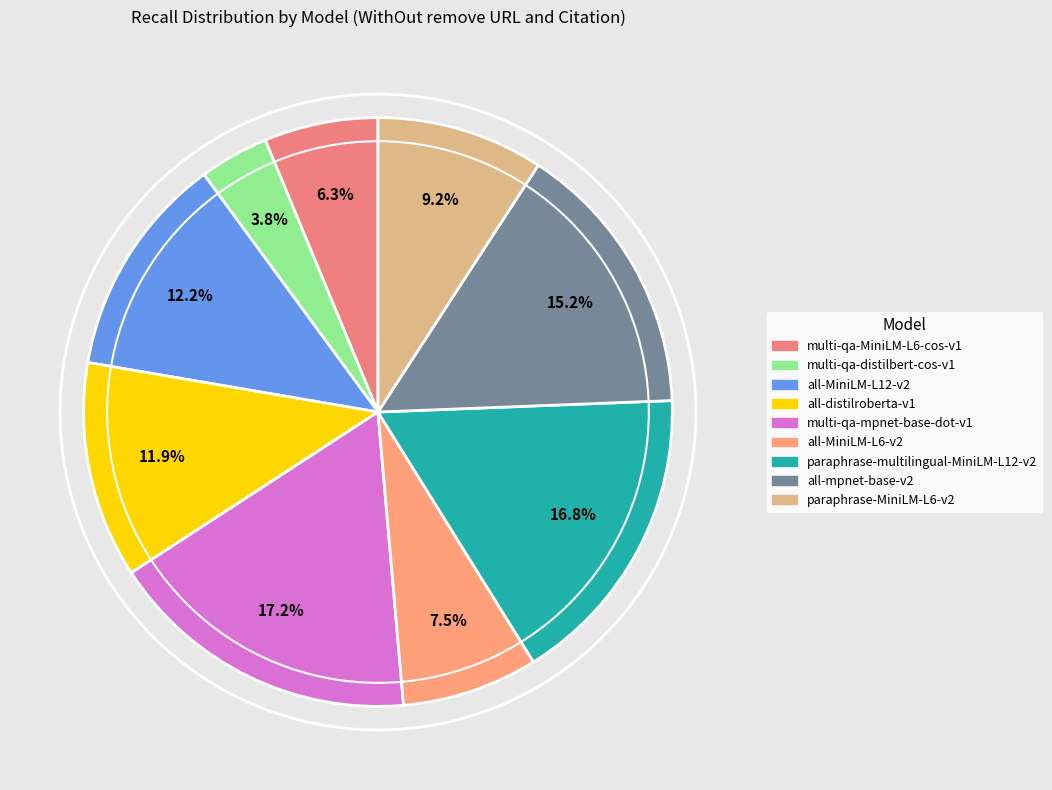

To the nearest percent, what is the combined percentage of all-distilroberta-v1 and paraphrase-MiniLM-L6-v2?

21%